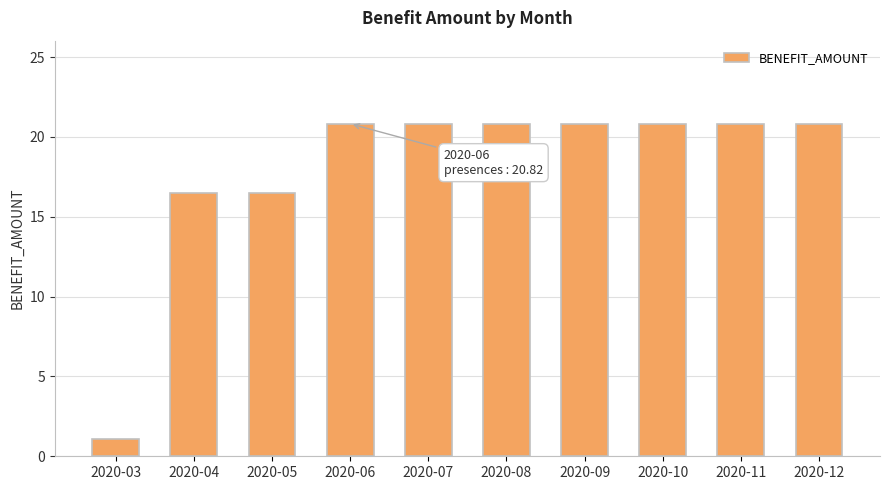

What is the change in value from 2020-04 to 2020-06?

+4.3